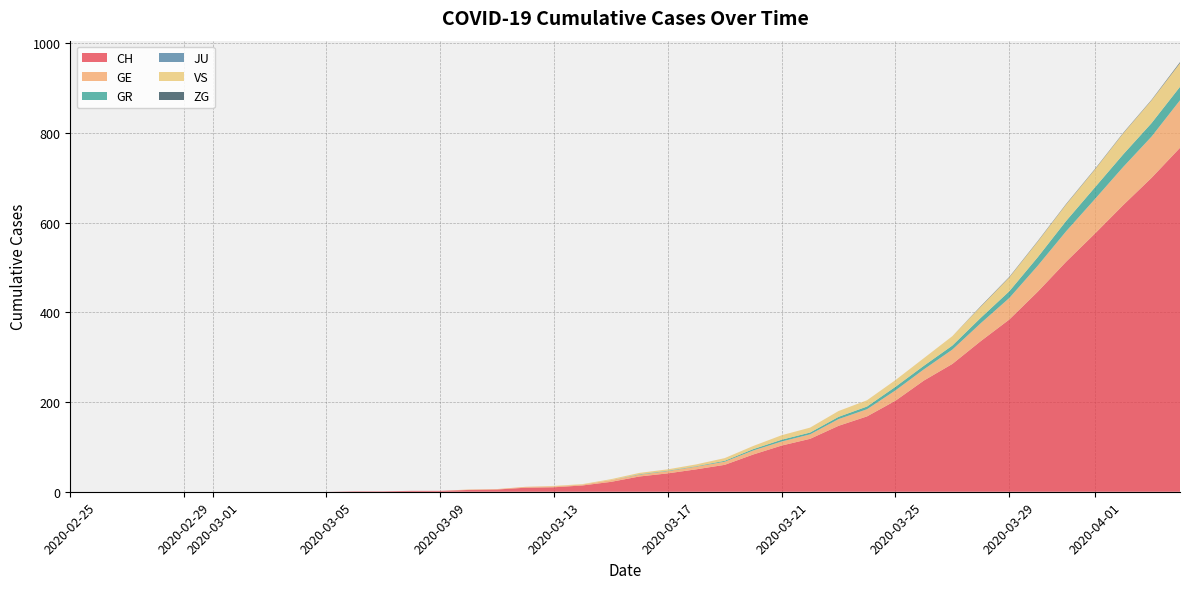

Reading left to right, list all the values displayed in this chart.

CH: 0	0	0	0	0	0	0	0	0	0	1	1	2	2	4	5	9	10	14	22	34	41	50	60	83	103	118	147	168	203	248	285	336	384	446	513	575	639	700	767
GE: 0	0	0	0	0	0	0	0	0	0	0	0	0	0	1	1	2	2	2	4	4	5	6	7	9	9	10	15	16	23	25	32	40	48	58	68	77	85	92	106
GR: 0	0	0	0	0	0	0	0	0	0	0	0	0	0	0	0	0	0	0	0	1	1	1	2	3	4	4	5	6	8	8	9	12	15	19	23	26	28	30	30
JU: 0	0	0	0	0	0	0	0	0	0	0	0	0	0	0	0	0	0	0	0	0	0	0	0	0	0	0	0	0	0	0	0	0	0	0	0	0	0	0	0
VS: 0	0	0	0	0	0	0	0	0	0	0	0	0	0	0	0	0	1	1	2	3	3	4	6	7	10	11	13	14	15	17	21	25	31	35	37	40	47	51	53
ZG: 0	0	0	0	0	0	0	0	0	0	0	0	0	0	0	0	0	0	0	0	0	0	0	0	0	0	0	0	0	0	0	0	1	1	1	1	1	1	1	2